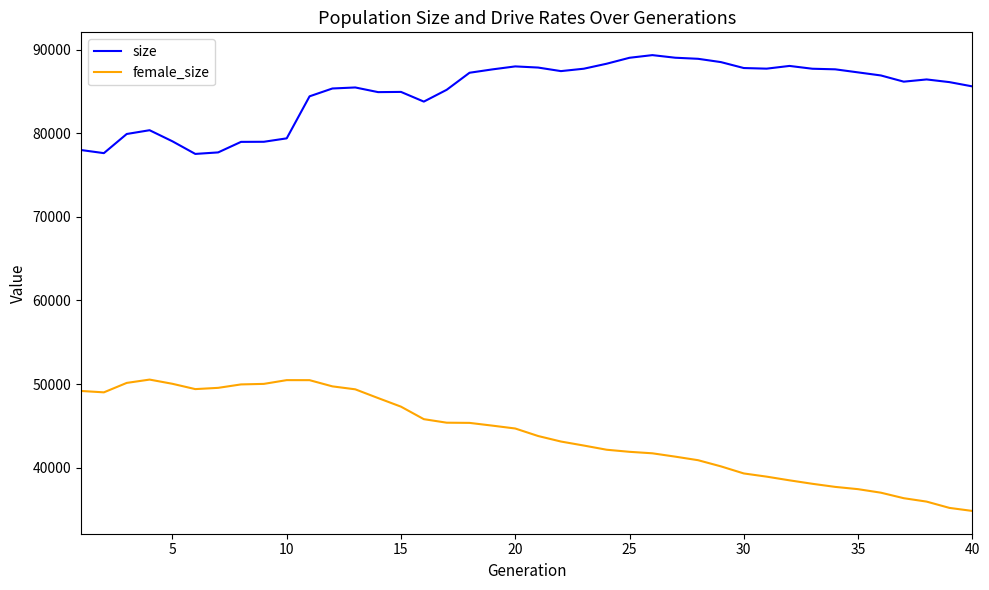

Rank the series by their maximum value, from lowest to highest.

female_size, size